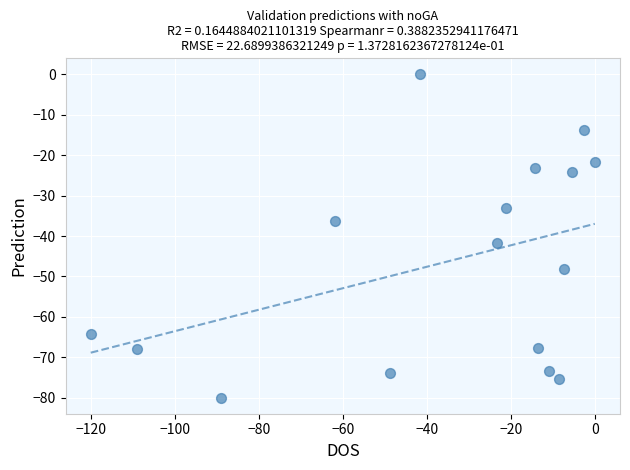

What Y value in the scatter plot is closest to -40?

-41.8